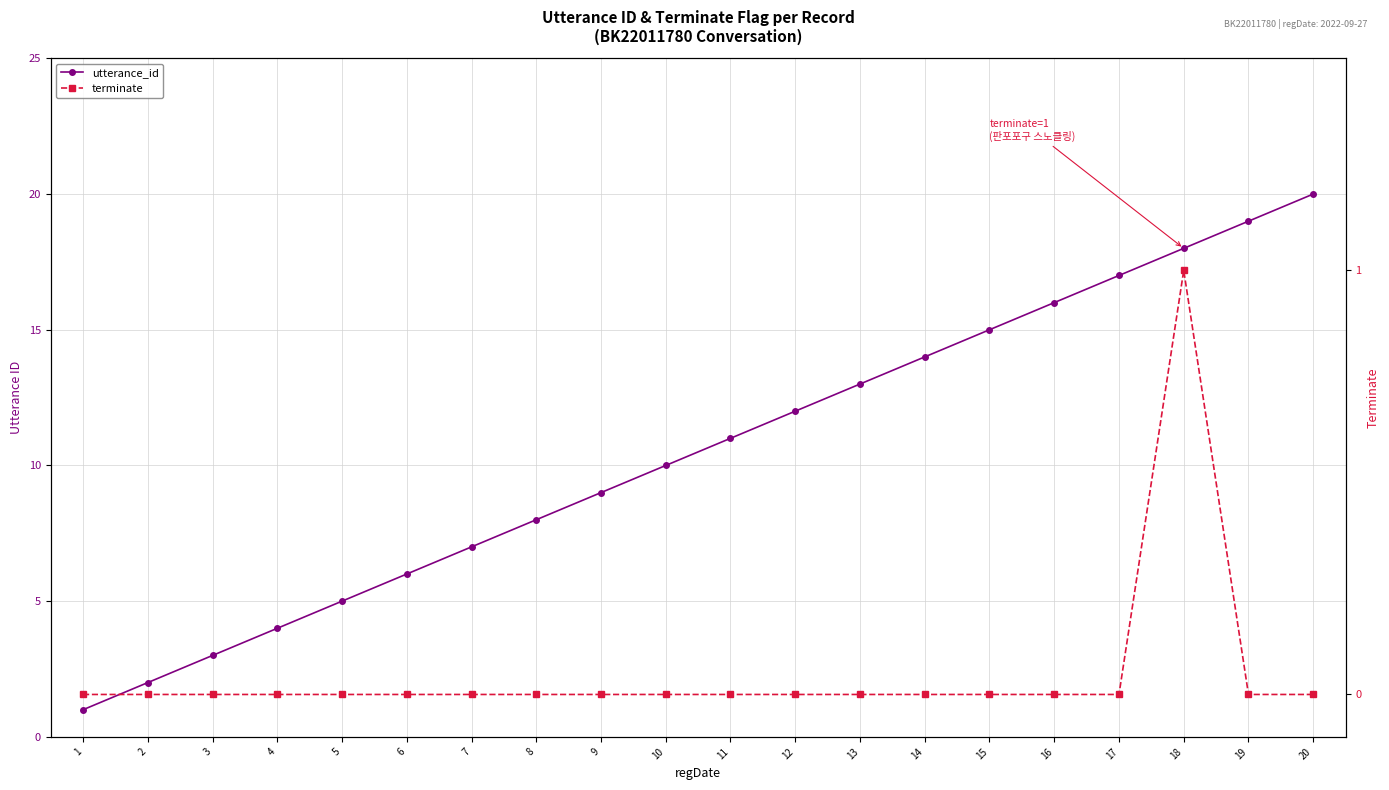

True or false: terminate has a value of 0 at 9.

False